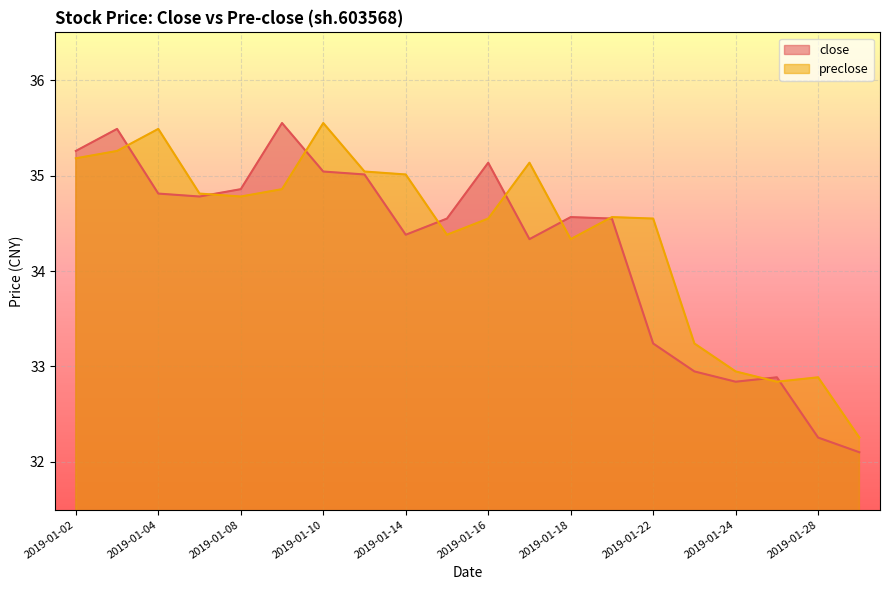

Count the number of categories in the chart.

20